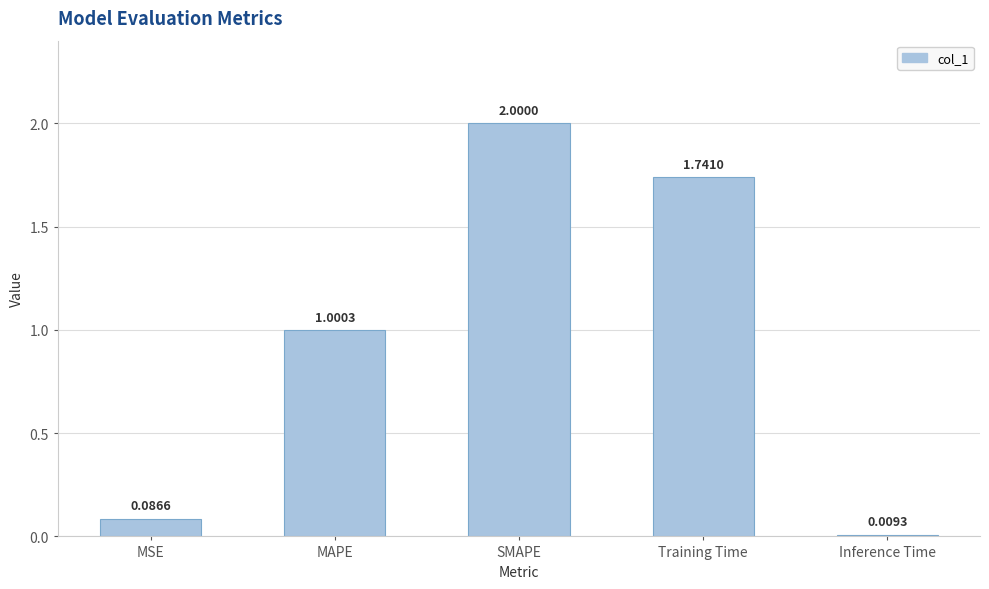

Is it true that the value at Training Time is 0.7?

False